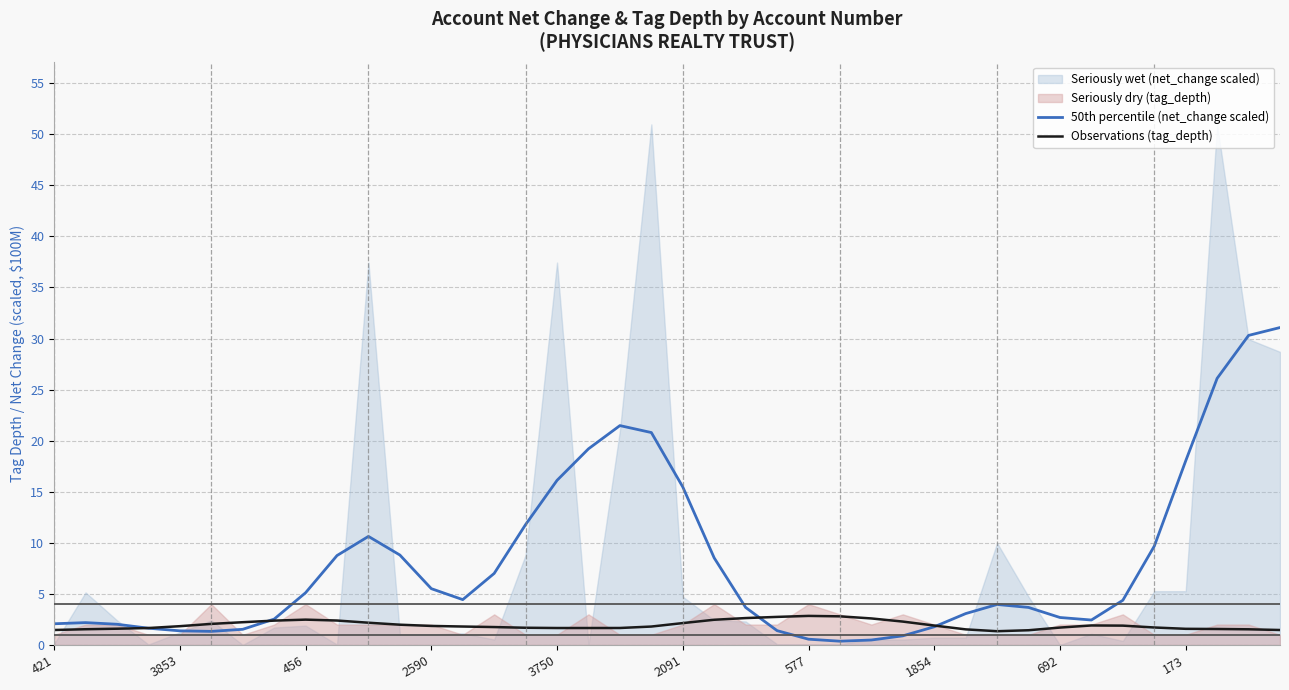

Is it true that Observations (tag_depth) equals 0.9 at 35?

False